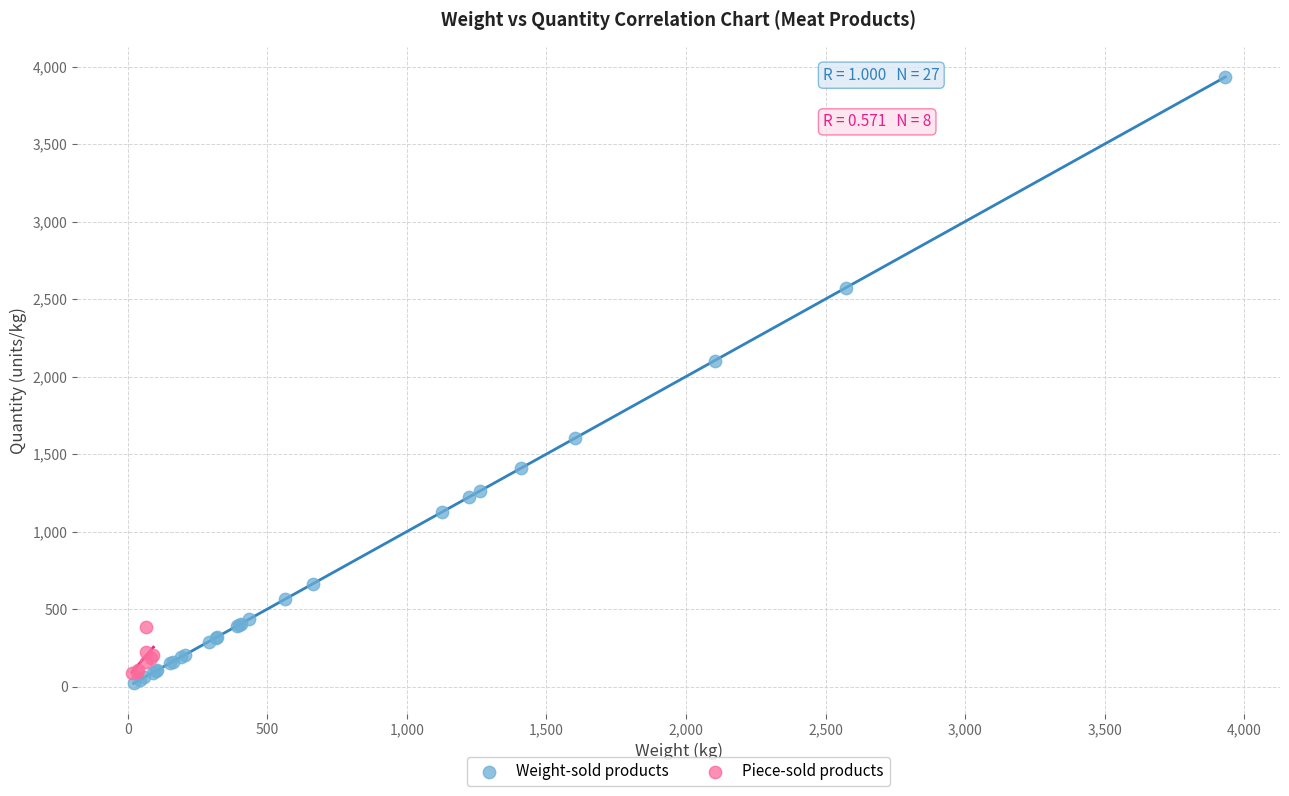

What are all the series names shown in the legend?

Weight-sold products, Piece-sold products